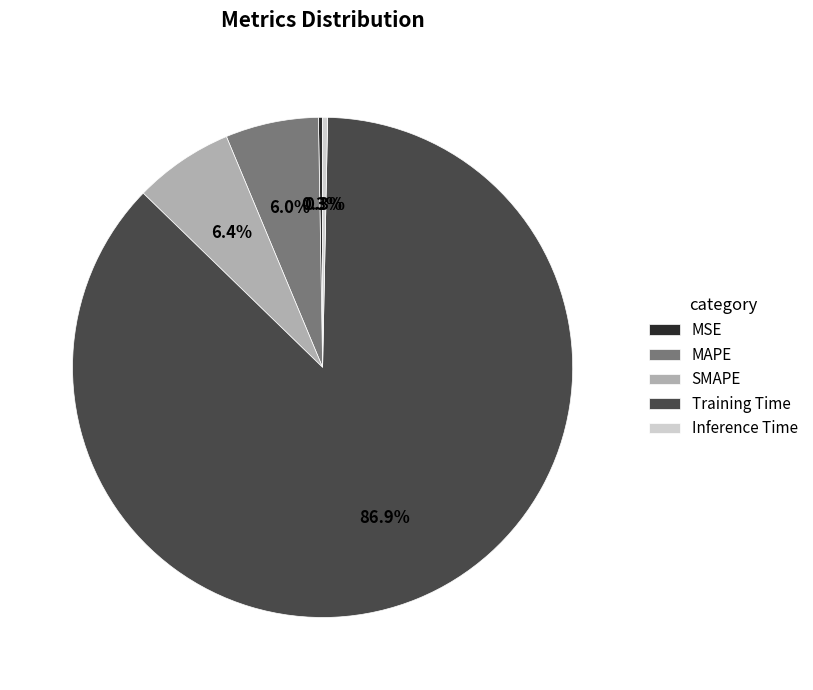

True or false: SMAPE accounts for 6% of the total.

True